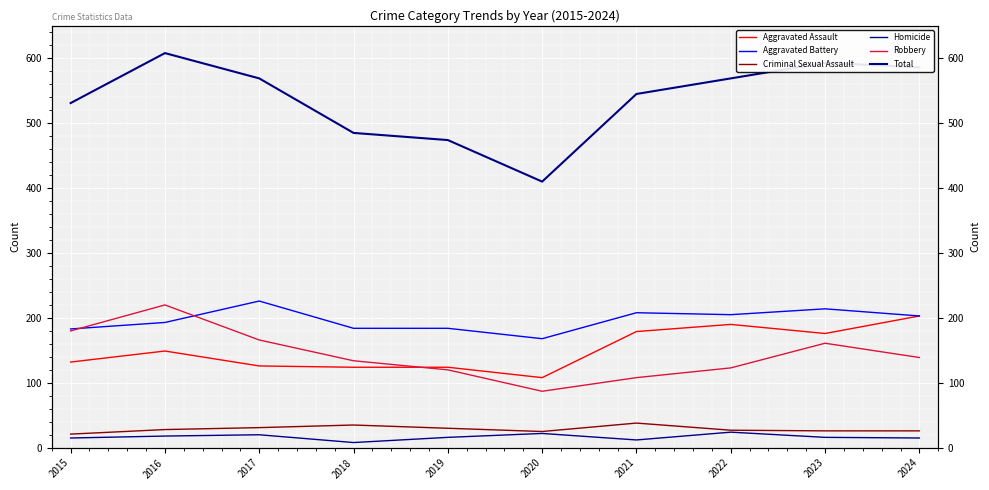

Which series changed the most between 2015 and 2024?

Aggravated Assault